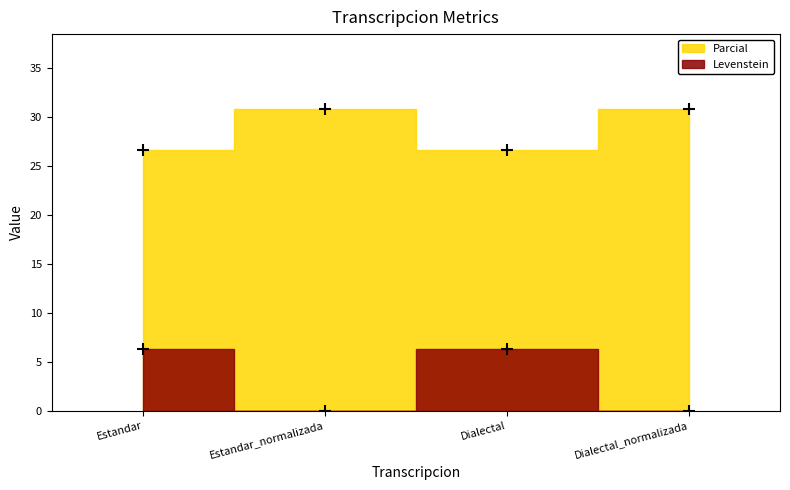

Which has a higher value, Dialectal_normalizada or Dialectal?

Dialectal